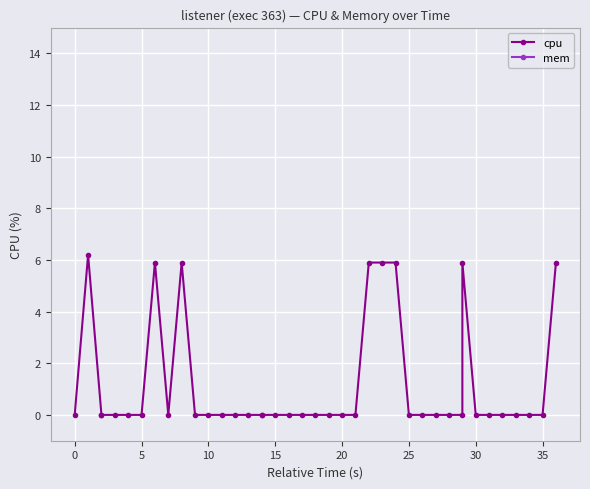

What is the difference between the maximum and minimum values in the cpu series?

6.2